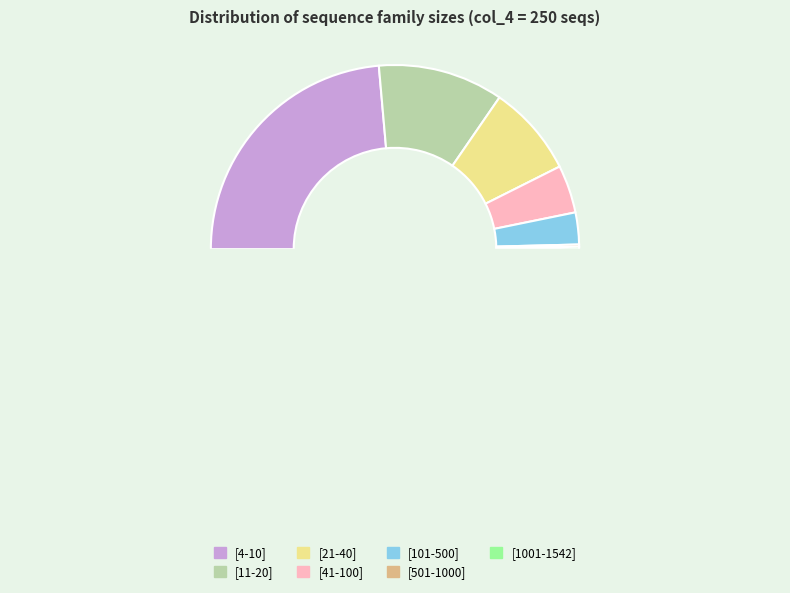

Which category has the smallest portion of the pie?

[501-1000]